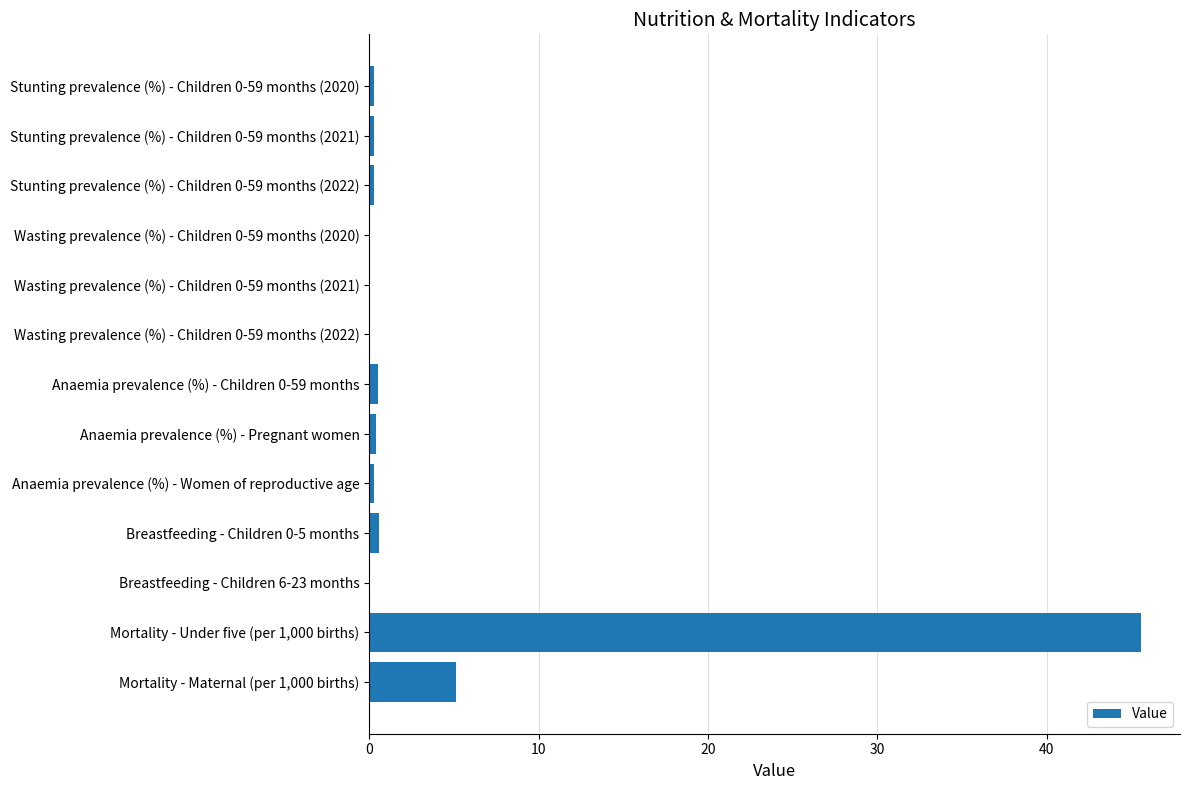

What is the maximum value shown in the chart?

45.6